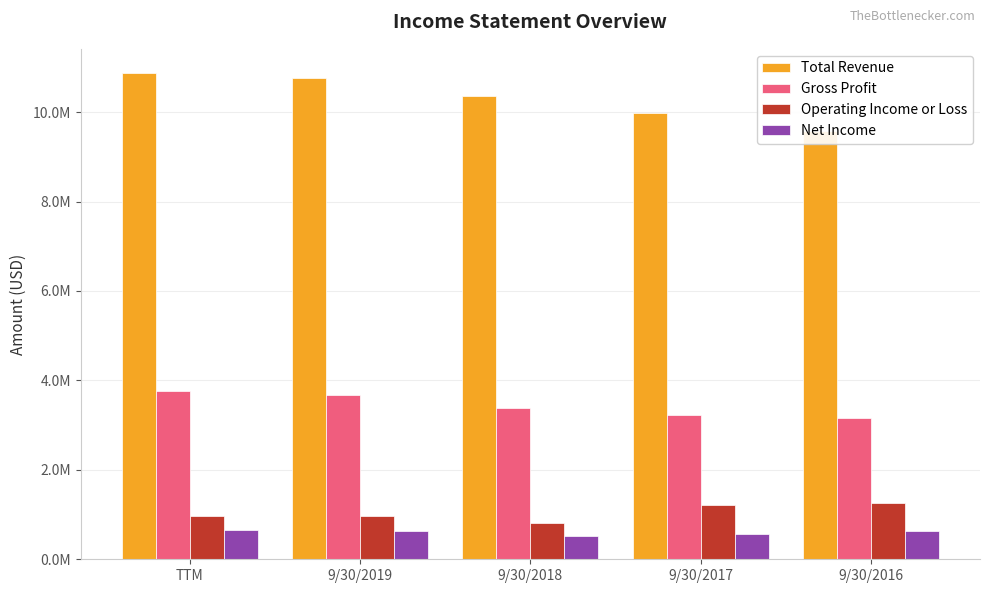

At which label does Gross Profit reach its minimum?

9/30/2016